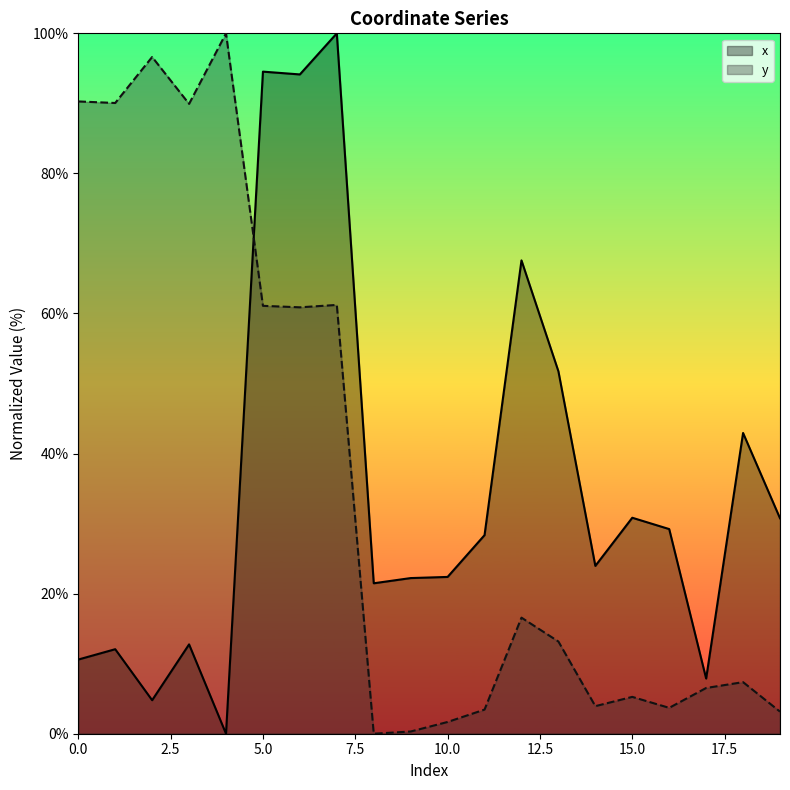

What is the difference between the x values at 6 and 0?

83.5